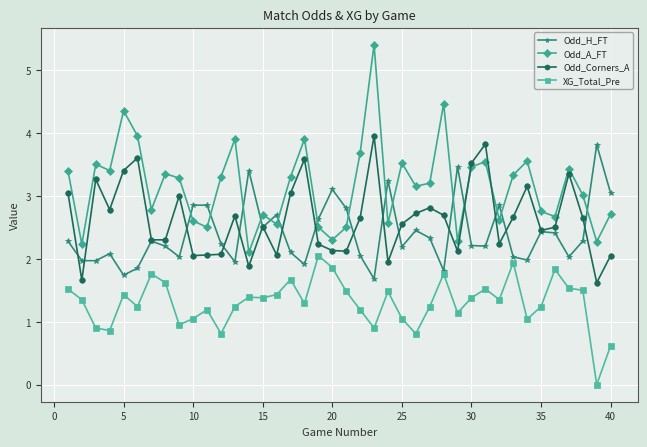

What is the value of the Odd_H_FT point at the 39th from the left?

3.8